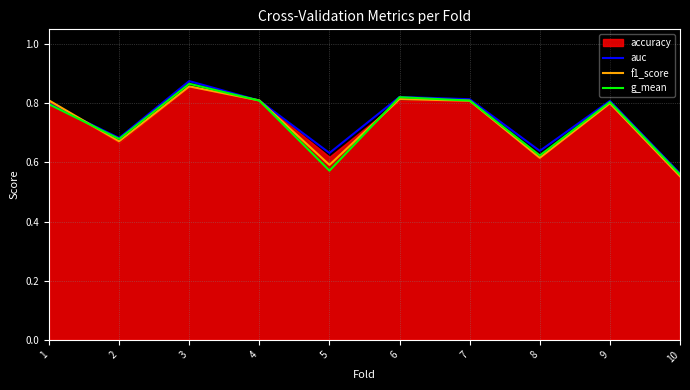

Where is auc nearest to the value 0?

10